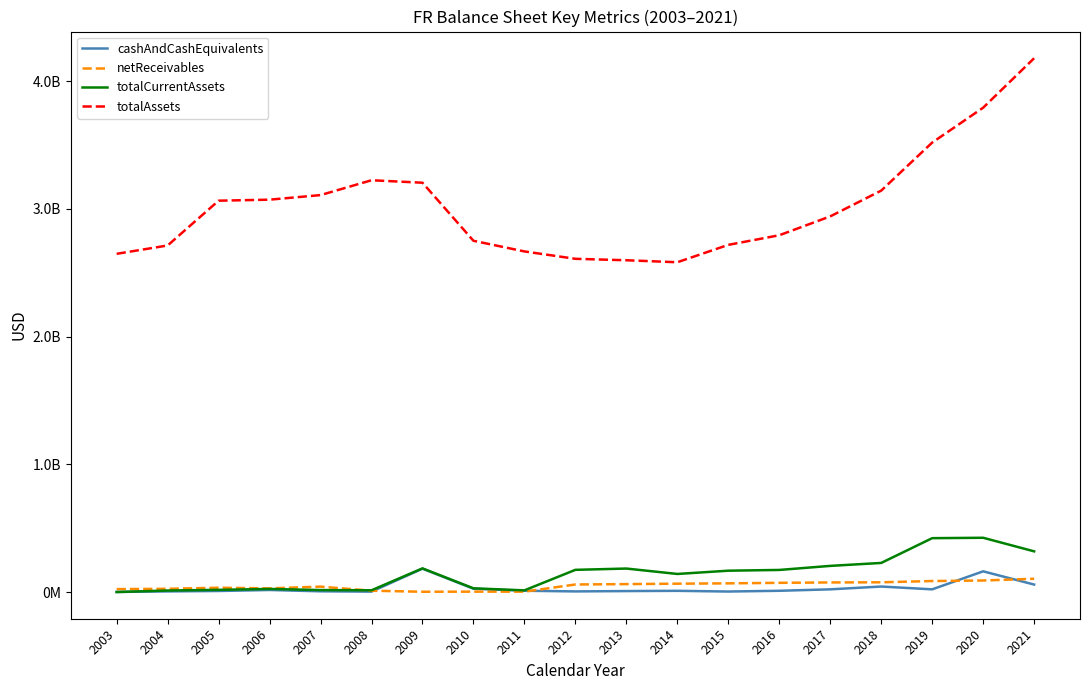

Is it true that totalCurrentAssets equals 183904000 at 2013?

True